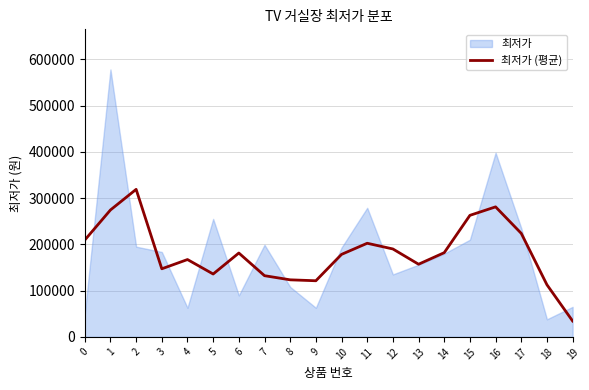

True or false: the data has more than 1 interior local peaks.

True